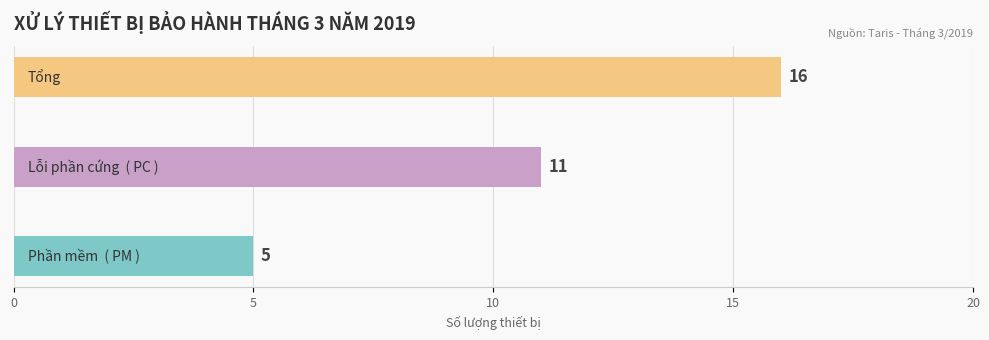

What is the sum of all values?

32